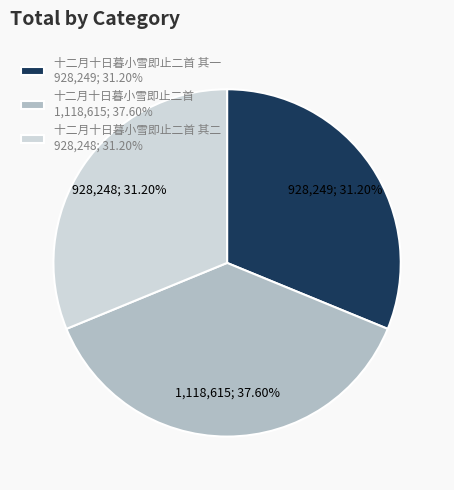

Is there any slice that represents more than half of the pie?

No